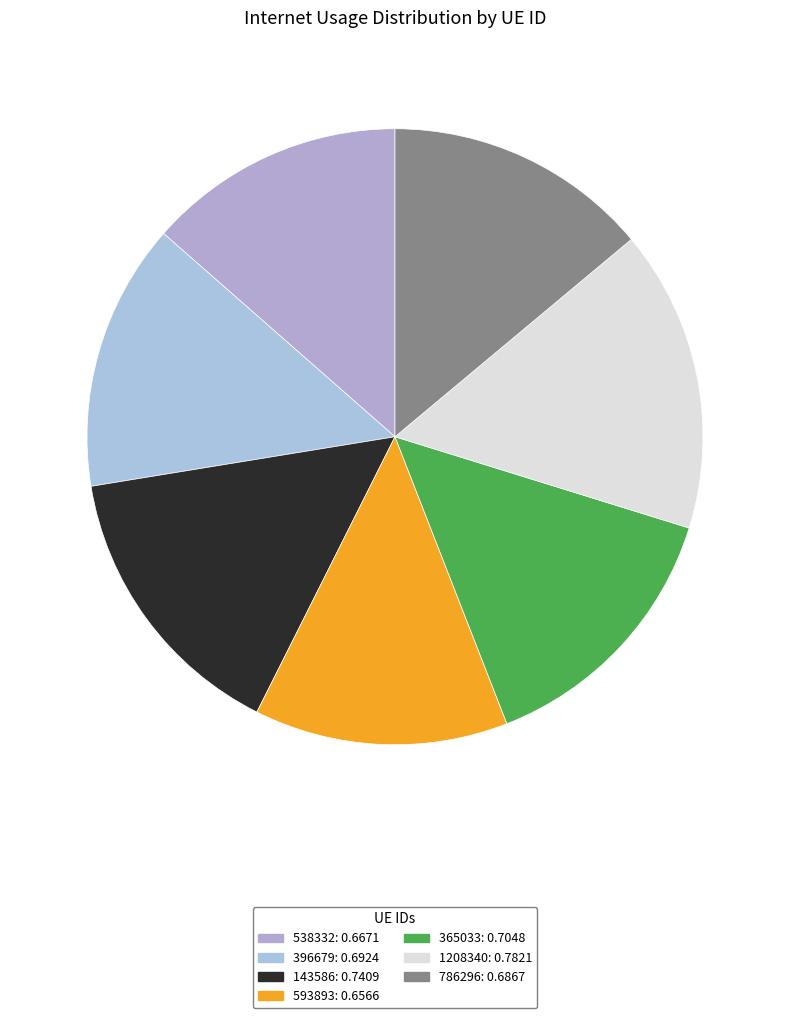

Does 365033 account for over 50% of the chart?

No